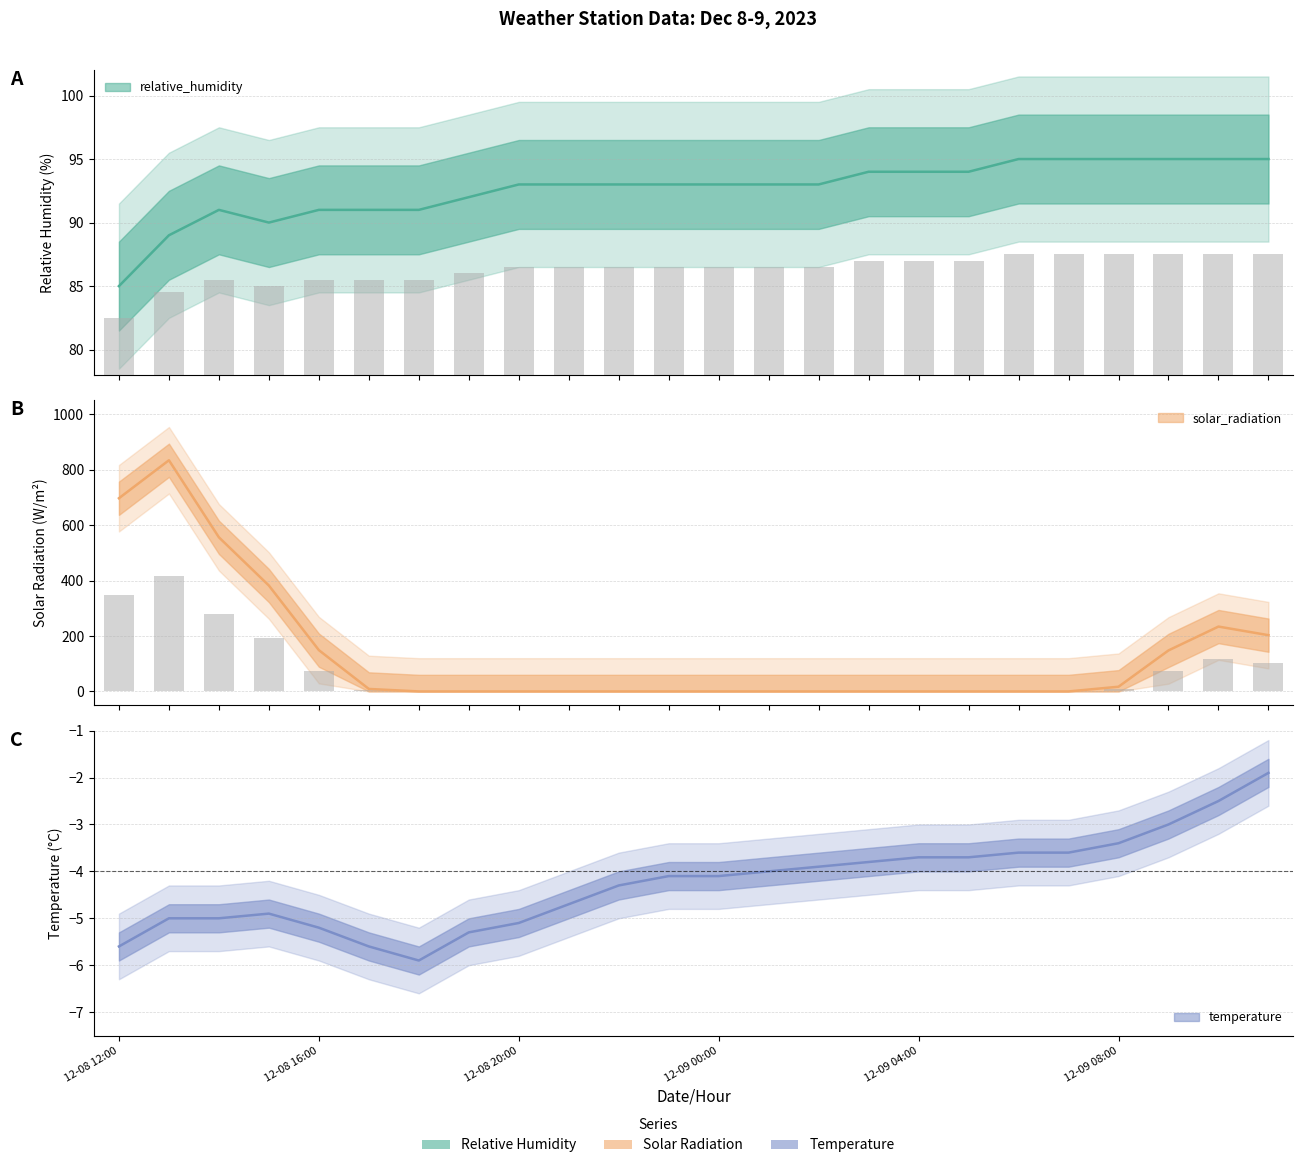

The value of relative_humidity at 2023-12-08 13:00 is 89.0. True or false?

True